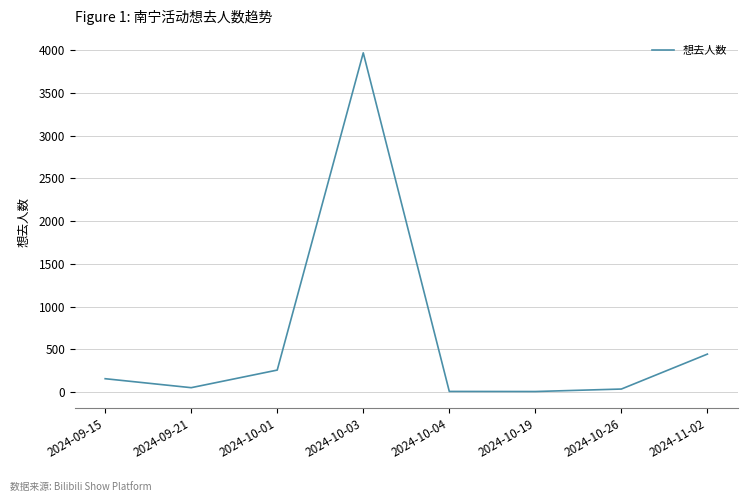

At which label is the value closest to 1987?

2024-11-02